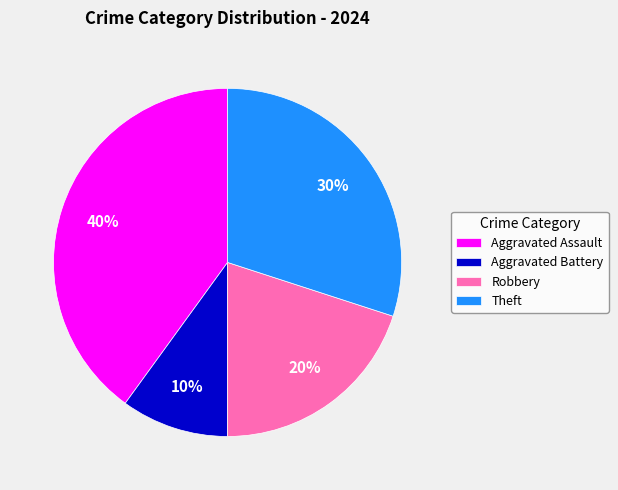

To the nearest percent, what is the average slice percentage?

25%